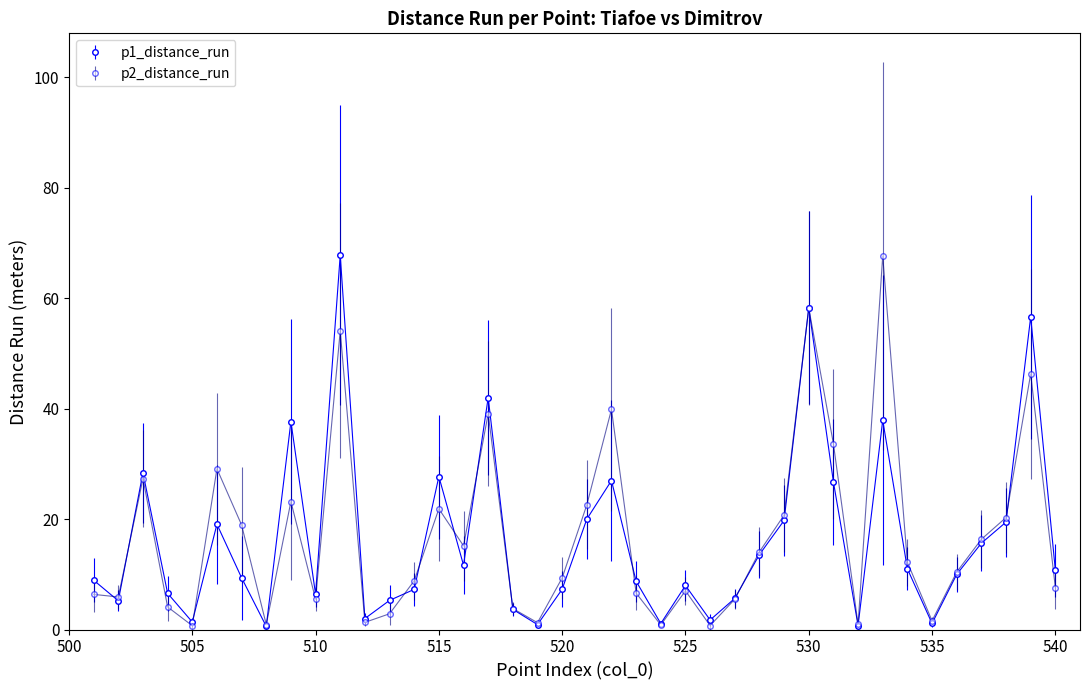

How many times do p1_distance_run and p2_distance_run cross each other?

14